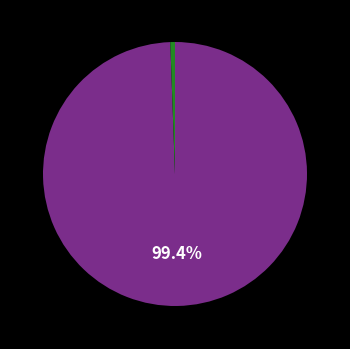

Is there a majority slice in this chart?

Yes